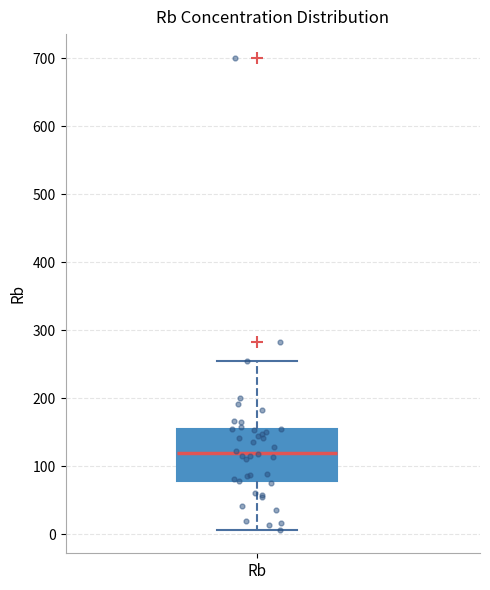

Where is the lower edge of the box for Rb on the y-axis? The values are not printed on the chart, so give them approximately, as read against the axis.

80